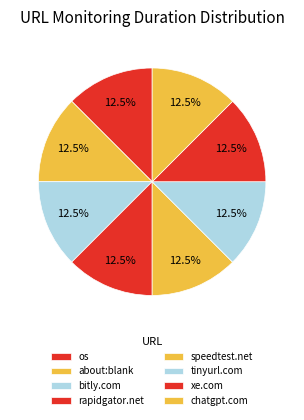

How many segments does this pie chart have?

8